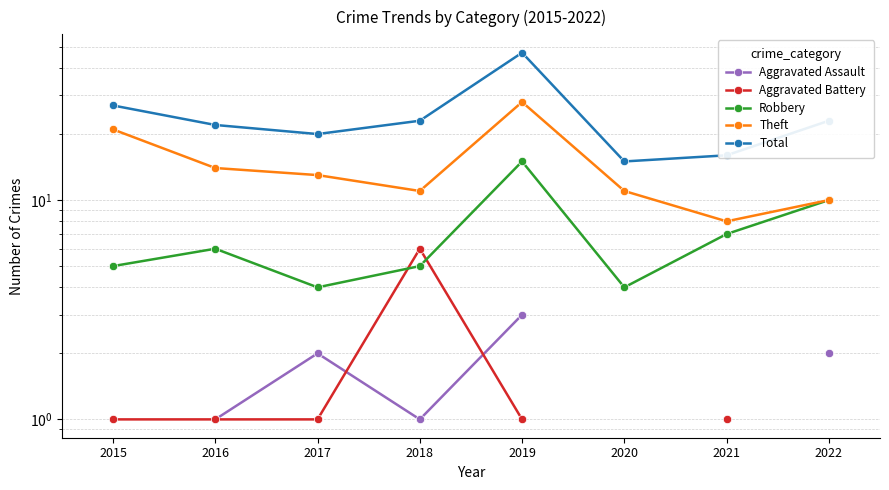

Rank the series at 2021 from lowest to highest value.

Aggravated Assault, Aggravated Battery, Robbery, Theft, Total